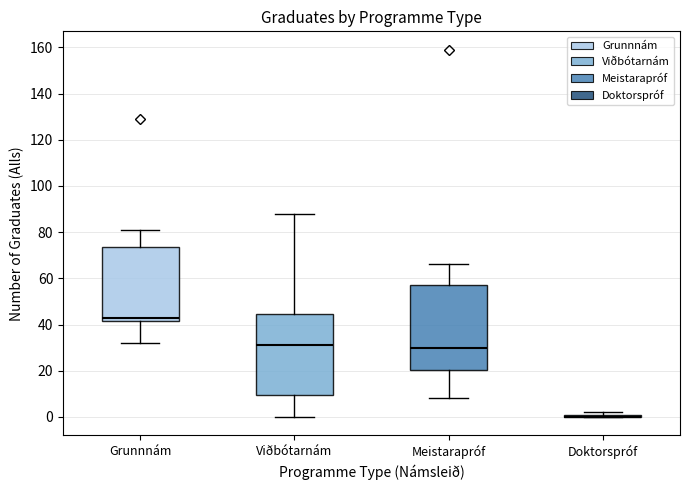

Reading left to right, read every box against the y-axis: the position of its median line, the range the box covers, and the ends of its whiskers. The values are not printed on the chart, so give them approximately, as read against the axis.

Grunnnám: median 44, box 42 to 74, whiskers 32 to 82
Viðbótarnám: median 32, box 10 to 44, whiskers 0 to 88
Meistarapróf: median 30, box 20 to 58, whiskers 8 to 66
Doktorspróf: box collapsed to a line at 0, whiskers 0 to 2